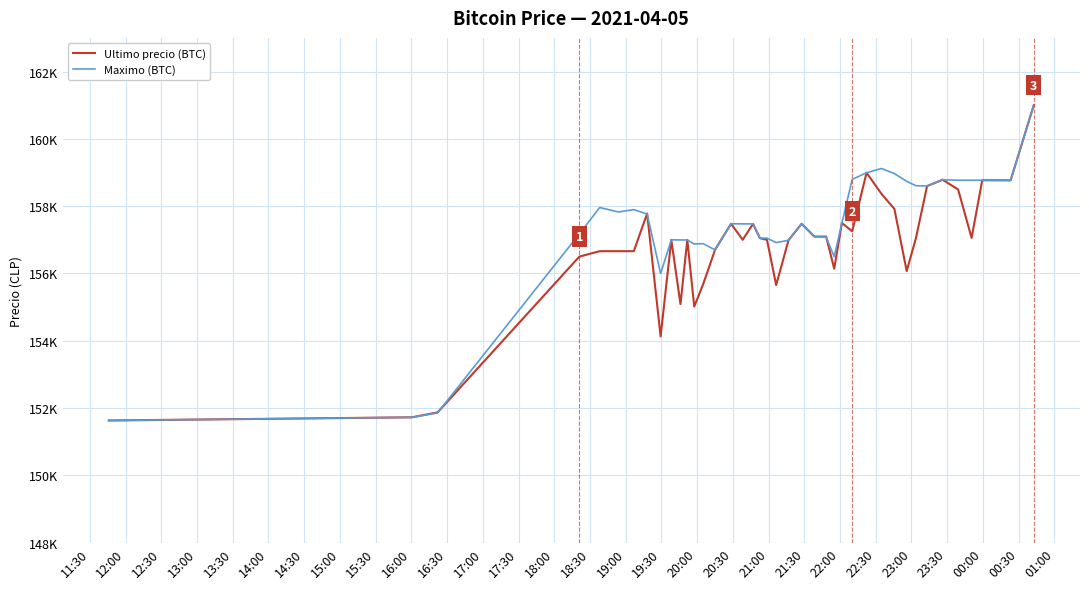

Does the chart display data point markers on the line(s)?

No